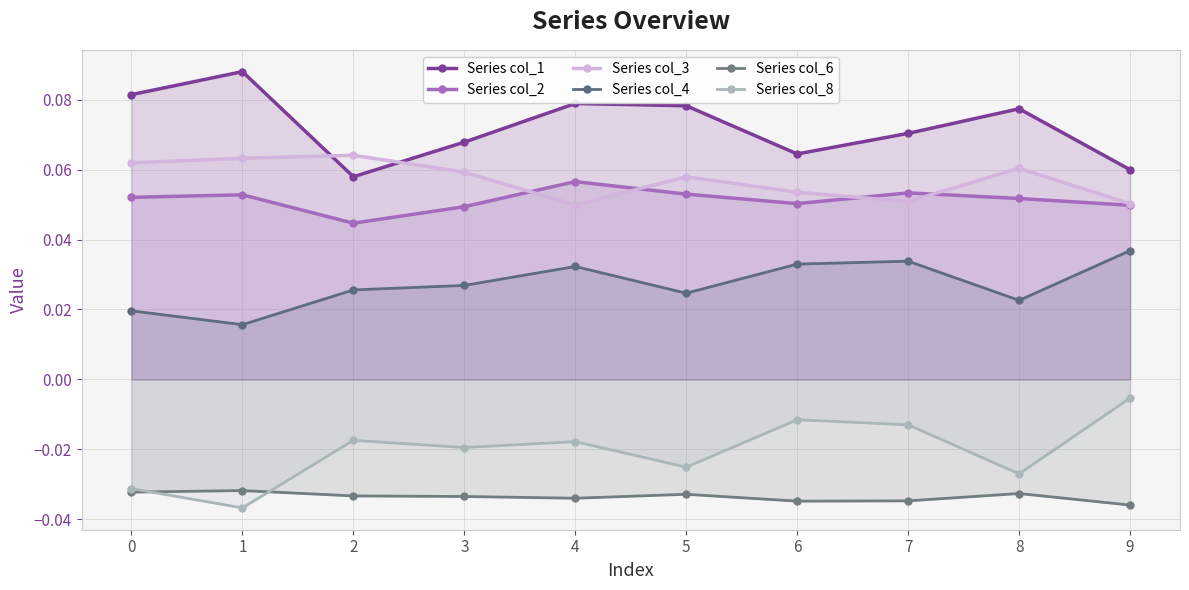

Which series changed the most between 3 and 8?

Series col_1